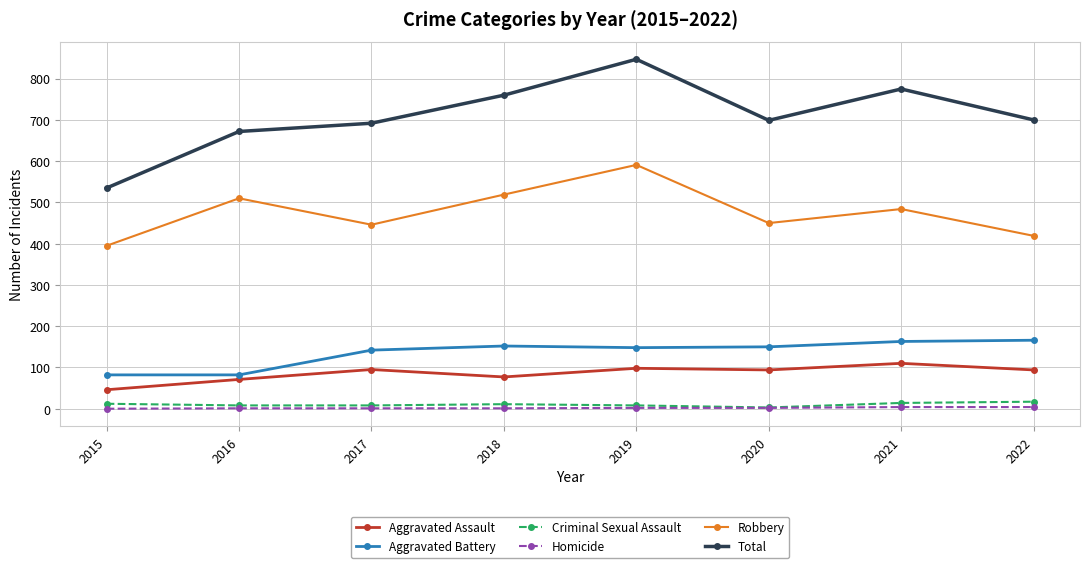

At how many categories does at least one series exceed 208?

8